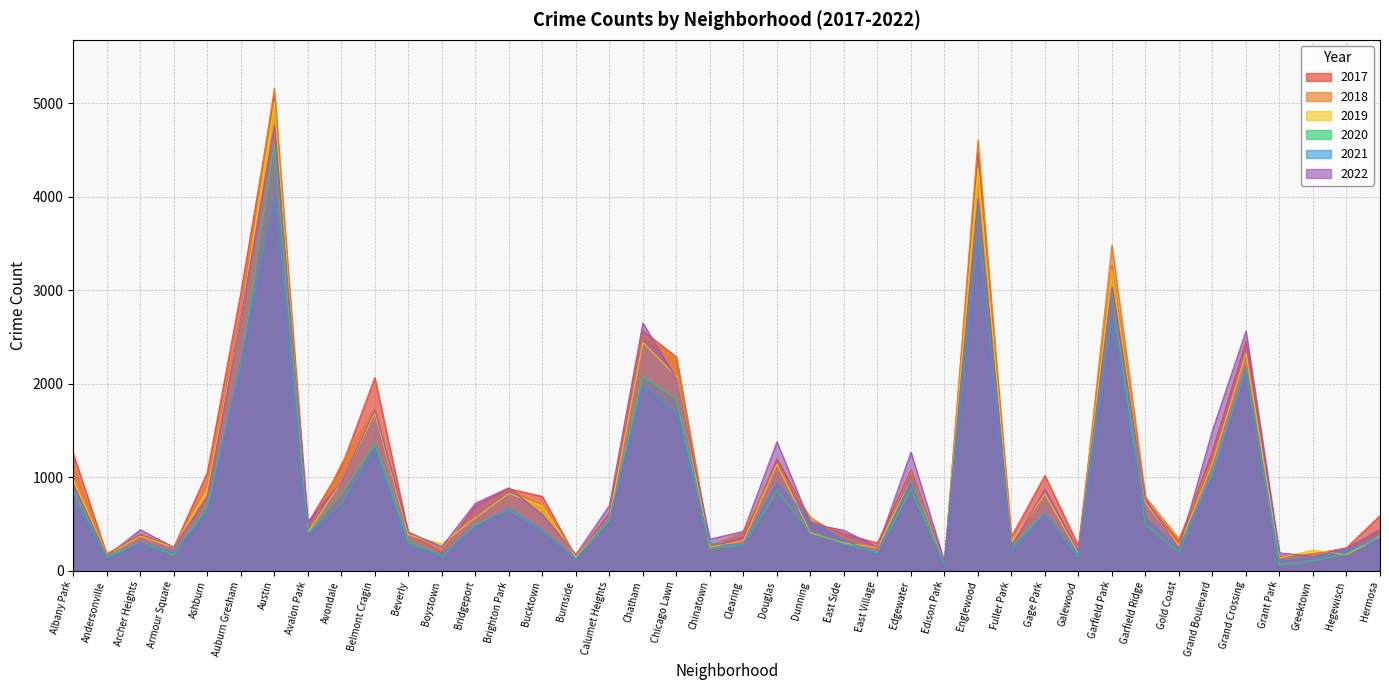

List the series in order of their peak value, highest first.

2018, 2017, 2019, 2022, 2020, 2021